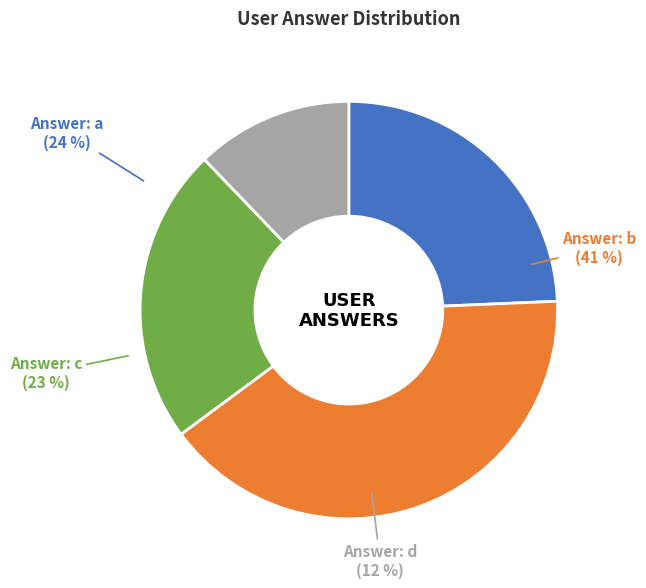

Combined, what portion of the pie is d and c?

35.1%